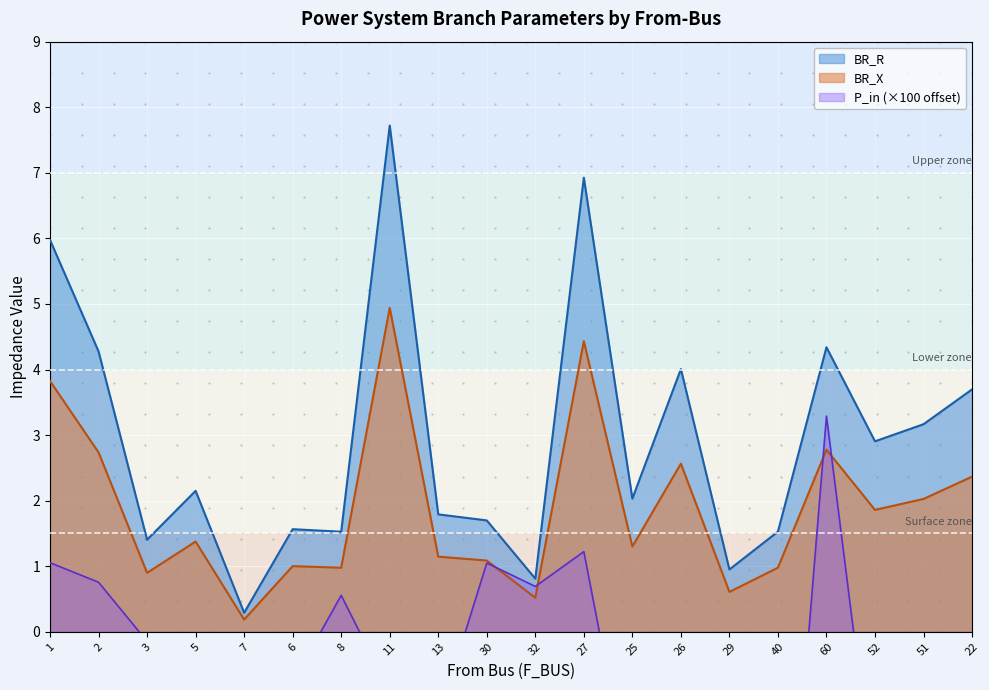

At which category does the chart reach its minimum across all series?

40